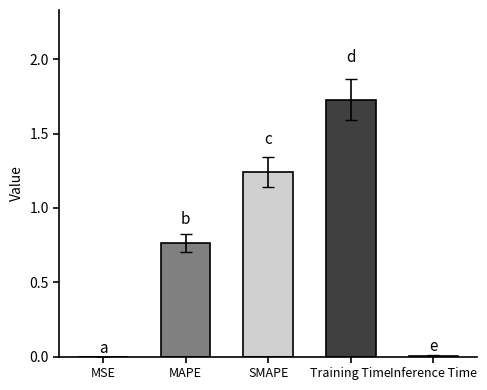

Which has a higher value, Training Time or SMAPE?

Training Time